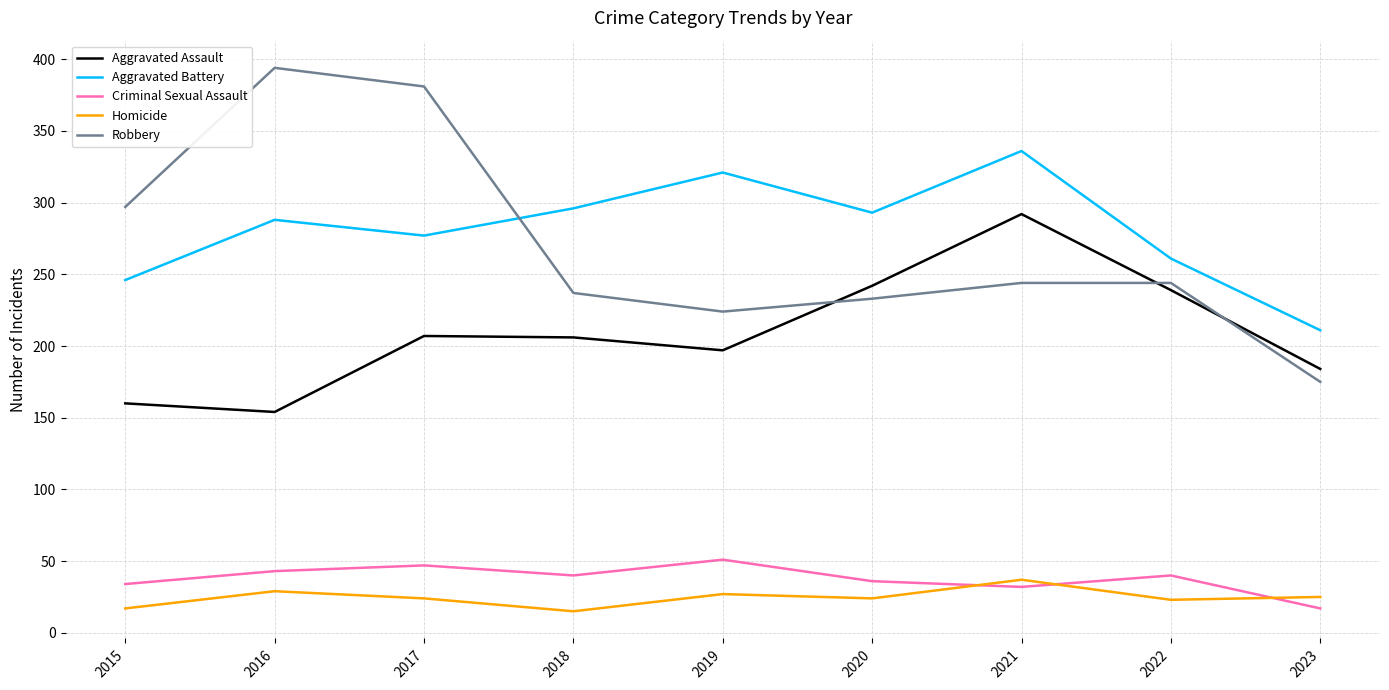

The value of Robbery at 2017 is 229. True or false?

False